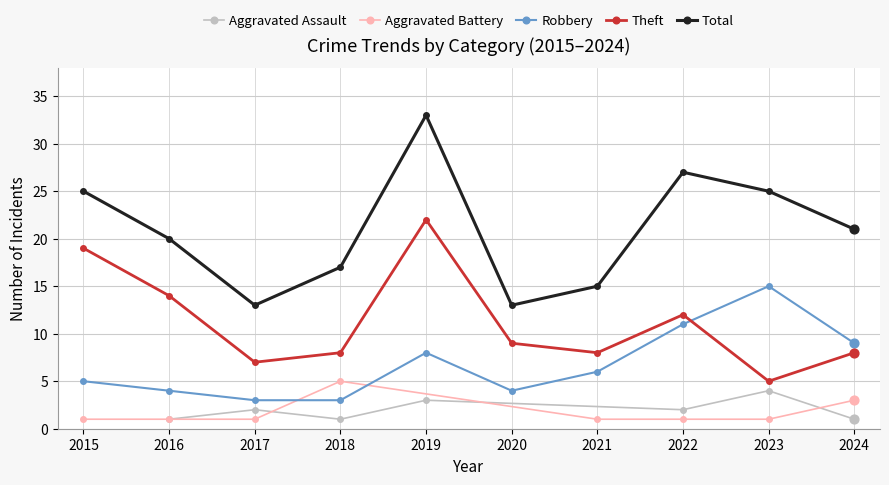

At how many categories does at least one series exceed 8?

10